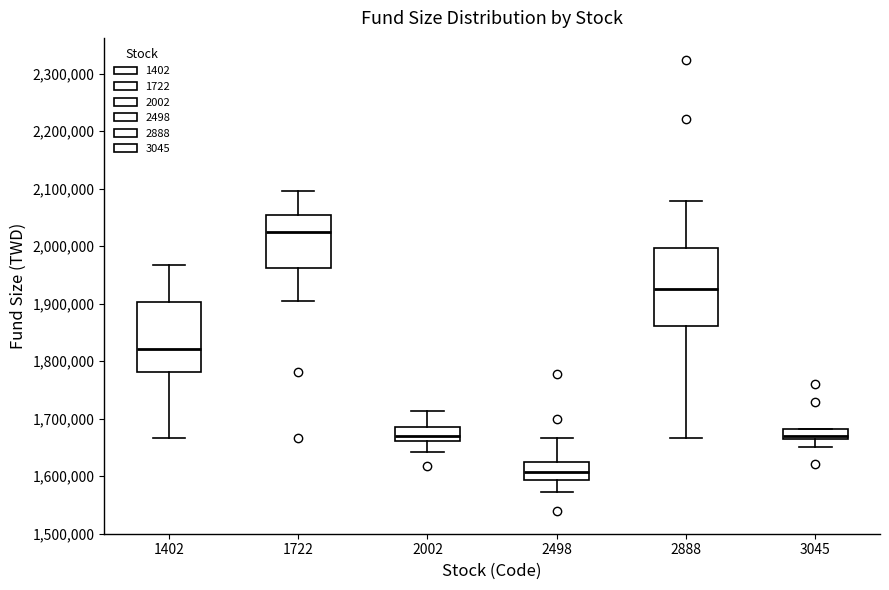

Reading left to right, read every box against the y-axis: the position of its median line, the range the box covers, and the ends of its whiskers. The values are not printed on the chart, so give them approximately, as read against the axis.

1402: median 1820000, box 1780000 to 1900000, whiskers 1670000 to 1970000
1722: median 2030000, box 1960000 to 2050000, whiskers 1900000 to 2100000
2002: median 1670000, box 1660000 to 1690000, whiskers 1640000 to 1710000
2498: median 1610000, box 1590000 to 1620000, whiskers 1570000 to 1670000
2888: median 1930000, box 1860000 to 2000000, whiskers 1670000 to 2080000
3045: median 1670000, box 1660000 to 1680000, whiskers 1650000 to 1680000